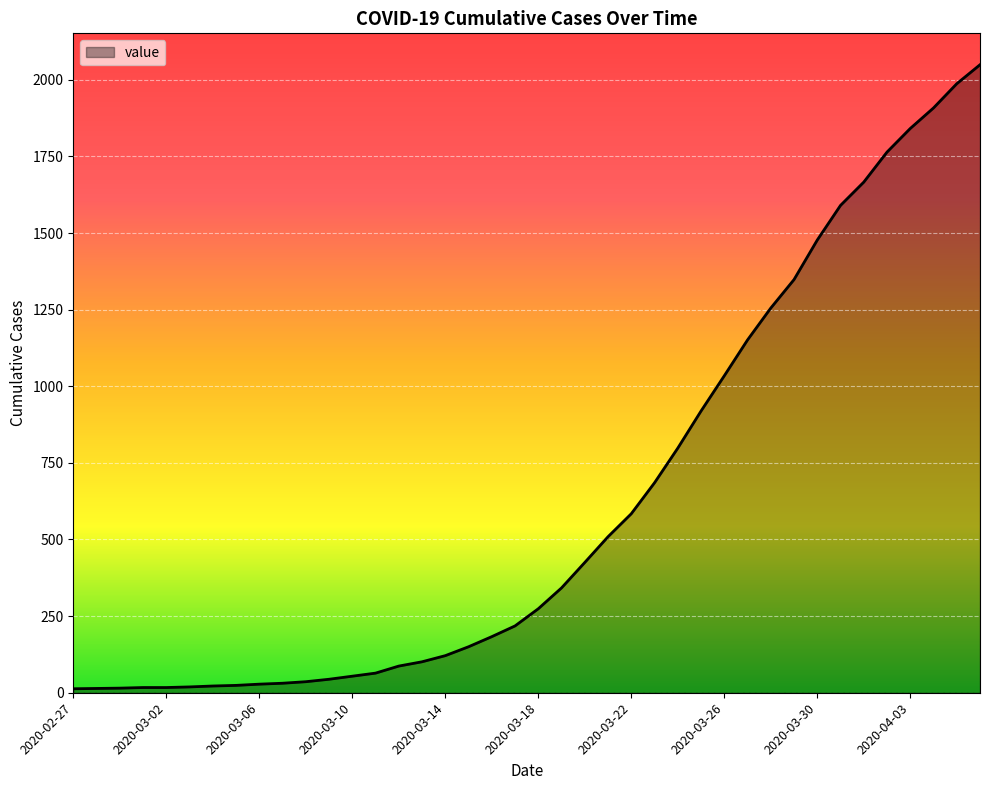

What is the difference between the maximum and minimum values?

2036